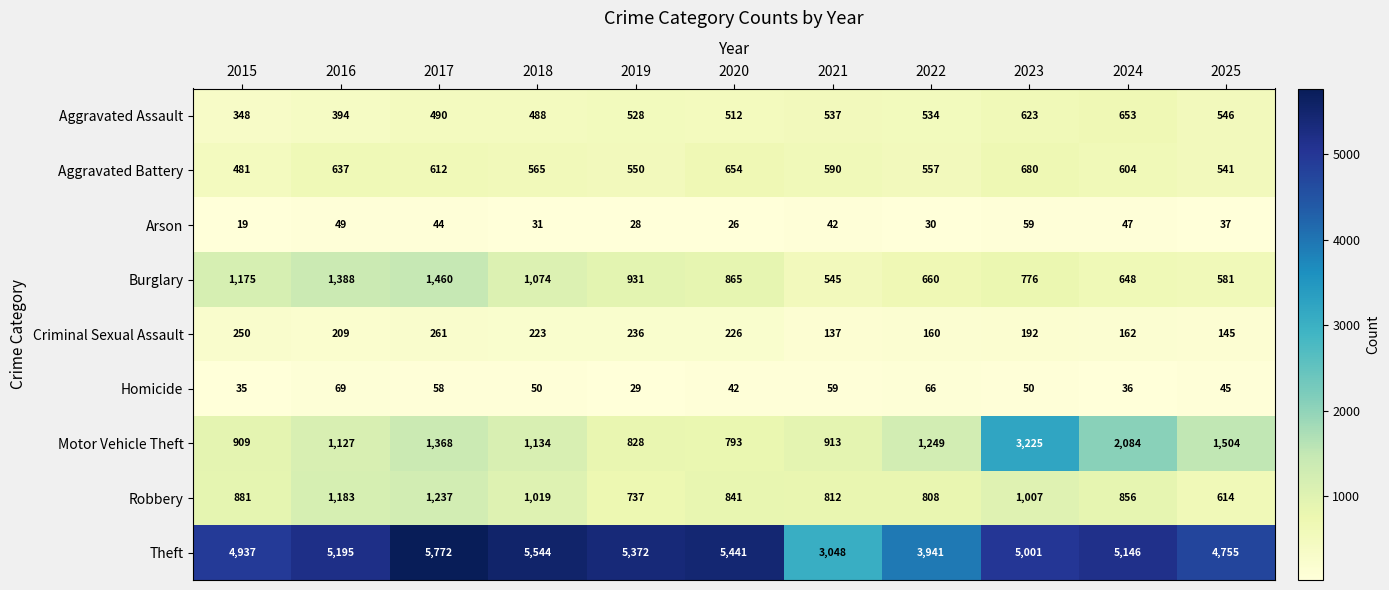

What is the difference between the maximum and minimum values in the Arson series?

40